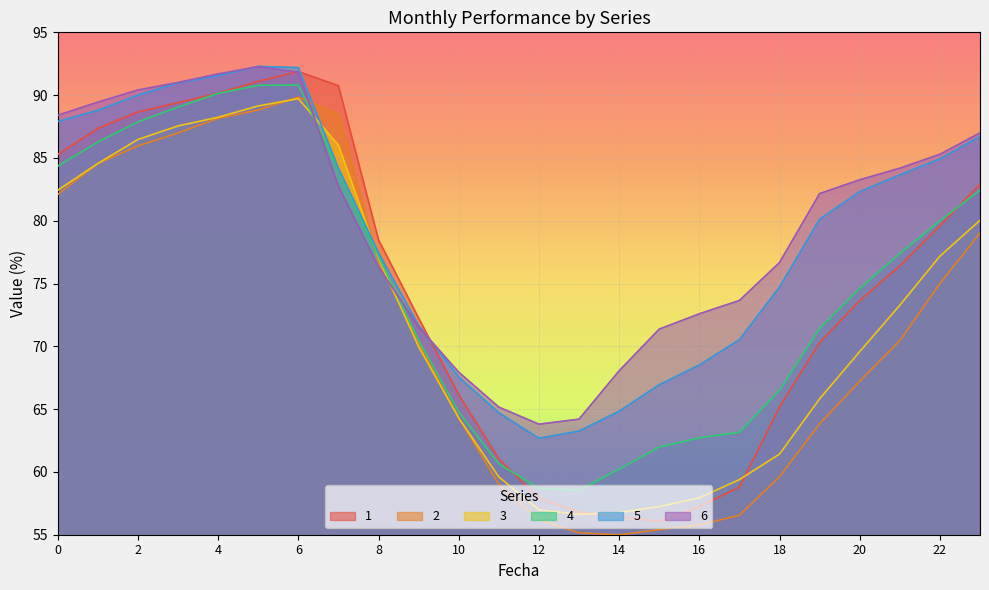

Between 9 and 22, which series saw the biggest shift?

6